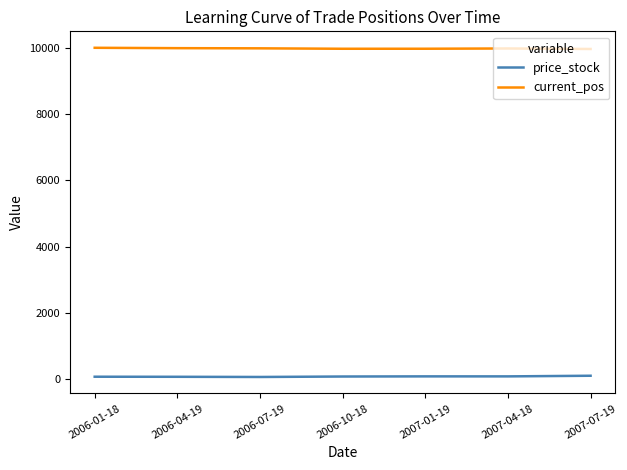

Is it true that price_stock equals 90.7 at 2007-01-19?

True